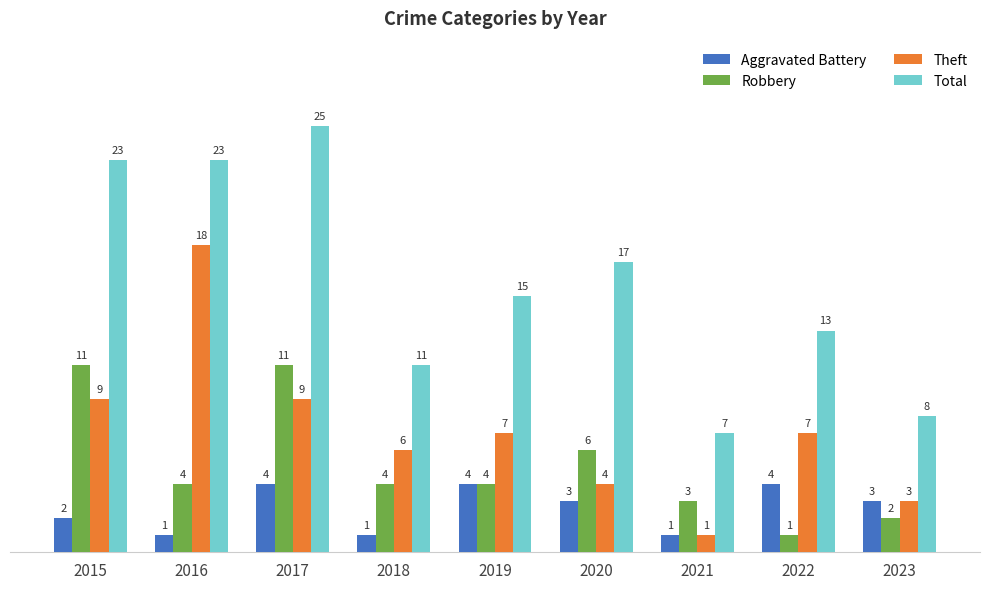

What is the average value of the Robbery series?

5